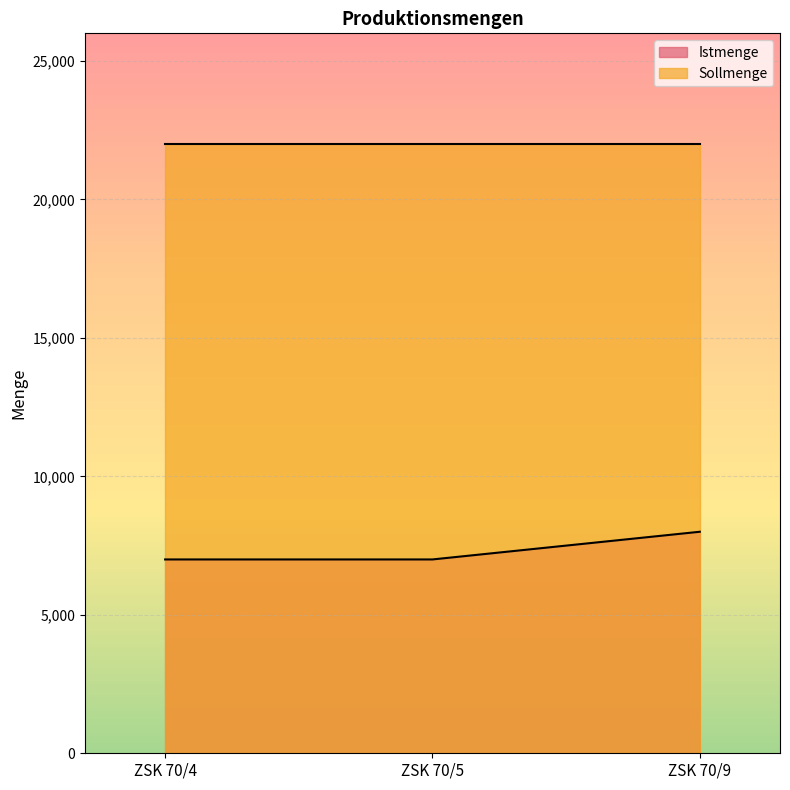

Rank the categories by value from highest to lowest.

ZSK 70/9, ZSK 70/4, ZSK 70/5